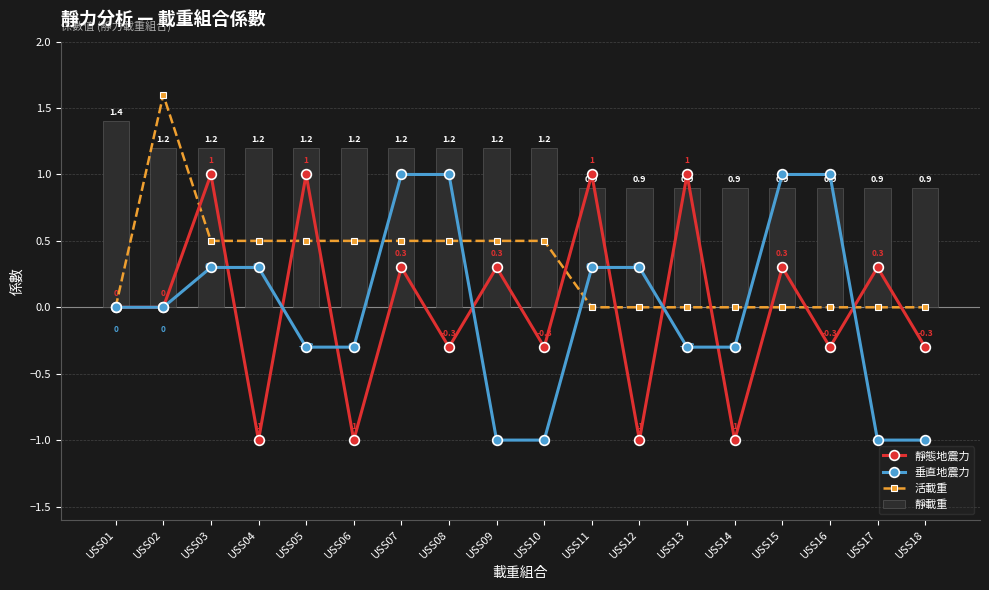

Reading left to right, what are all the values shown in this chart?

靜態地震力: 0.0	0.0	1.0	-1.0	1.0	-1.0	0.3	-0.3	0.3	-0.3	1.0	-1.0	1.0	-1.0	0.3	-0.3	0.3	-0.3
垂直地震力: 0.0	0.0	0.3	0.3	-0.3	-0.3	1.0	1.0	-1.0	-1.0	0.3	0.3	-0.3	-0.3	1.0	1.0	-1.0	-1.0
活載重: 0.0	1.6	0.5	0.5	0.5	0.5	0.5	0.5	0.5	0.5	0.0	0.0	0.0	0.0	0.0	0.0	0.0	0.0
靜載重: 1.4	1.2	1.2	1.2	1.2	1.2	1.2	1.2	1.2	1.2	0.9	0.9	0.9	0.9	0.9	0.9	0.9	0.9